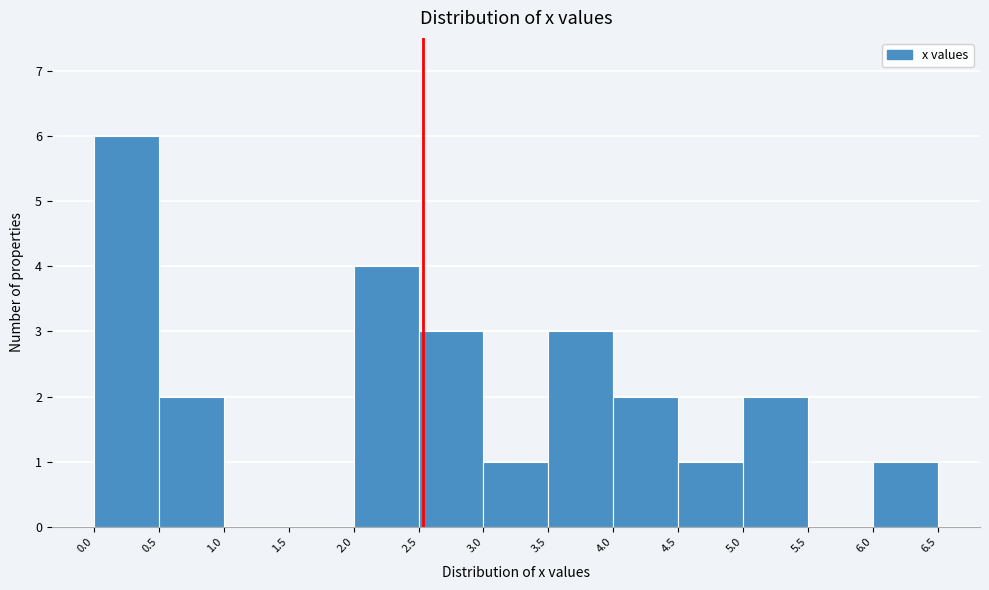

Reading left to right, list every bar in this chart as the range it spans on the x-axis followed by its height. The values are not printed on the chart, so give them approximately, as read against the axis.

0.0 to 0.5: 6
0.5 to 1.0: 2
1.0 to 1.5: 0
1.5 to 2.0: 0
2.0 to 2.5: 4
2.5 to 3.0: 3
3.0 to 3.5: 1
3.5 to 4.0: 3
4.0 to 4.5: 2
4.5 to 5.0: 1
5.0 to 5.5: 2
5.5 to 6.0: 0
6.0 to 6.5: 1